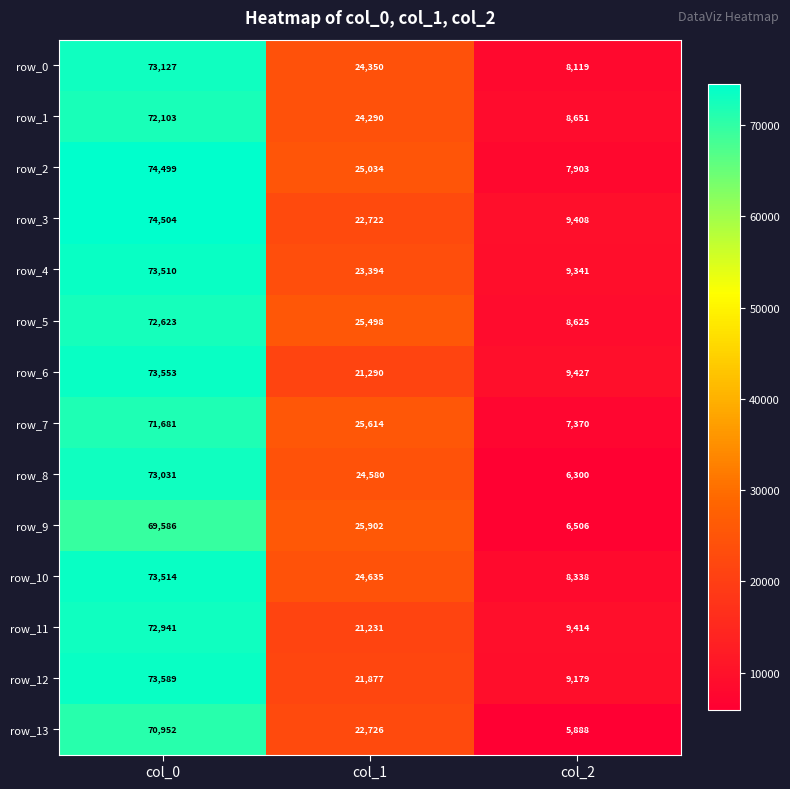

At which label is row_12 closest to 41384?

col_1